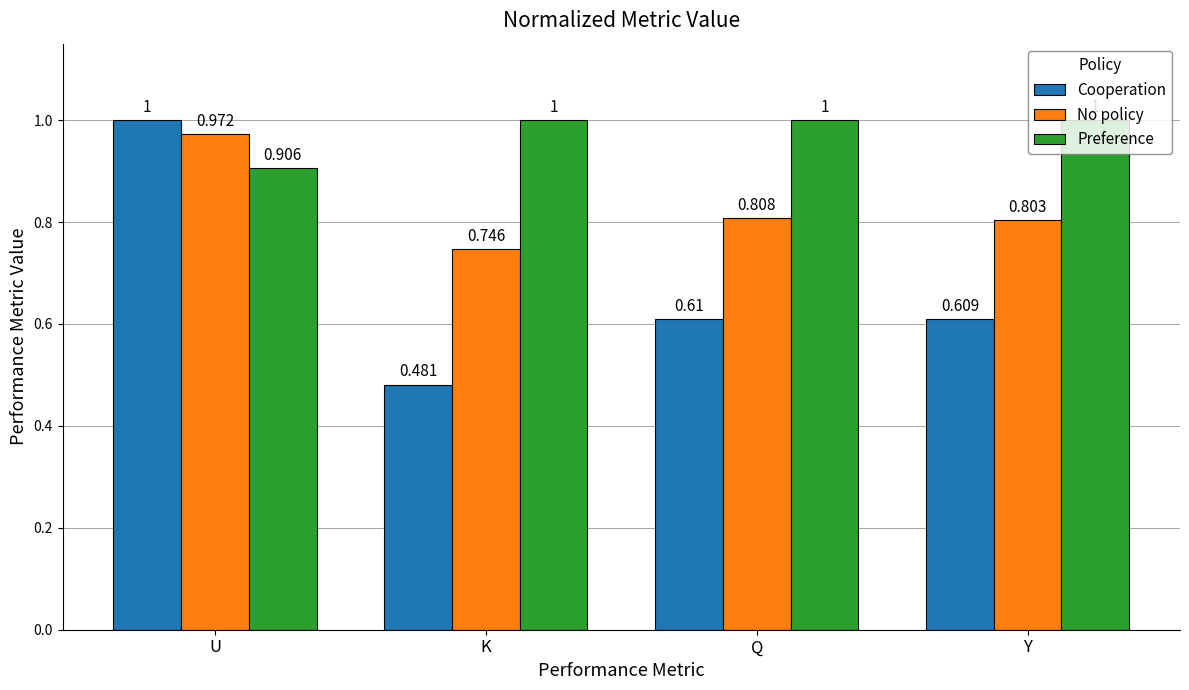

Is the value of No policy at K greater than the value of Preference at U?

No